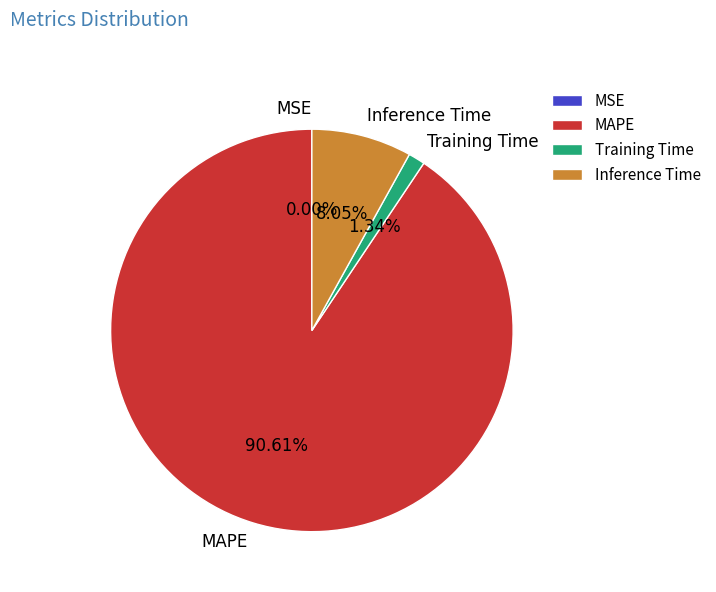

What is the total percentage of Training Time and MAPE?

92.0%